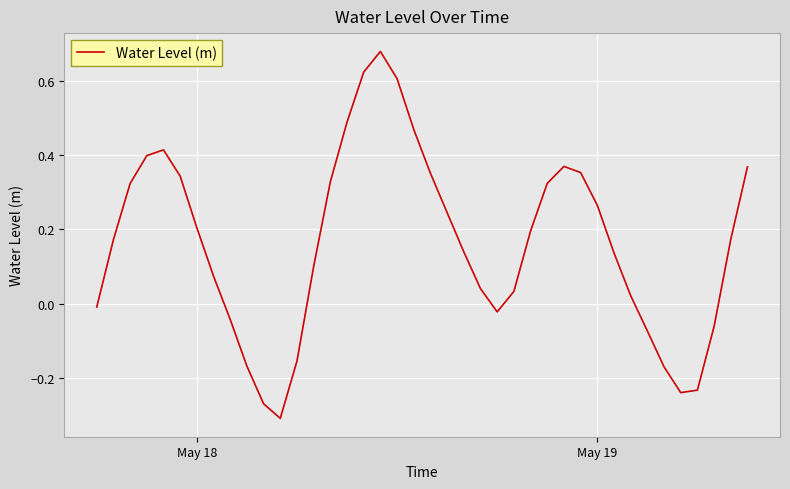

Is it true that the value at May 19 is 0.1?

False